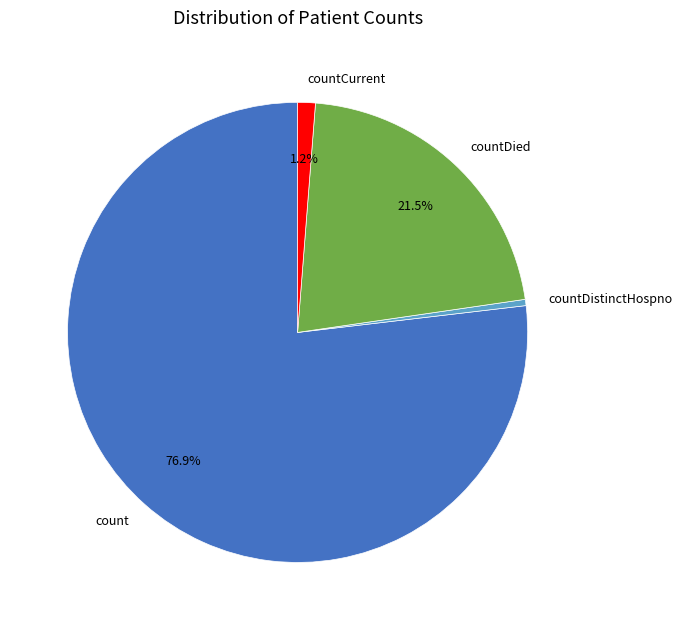

Between countDistinctHospno and countCurrent, which is larger?

countCurrent